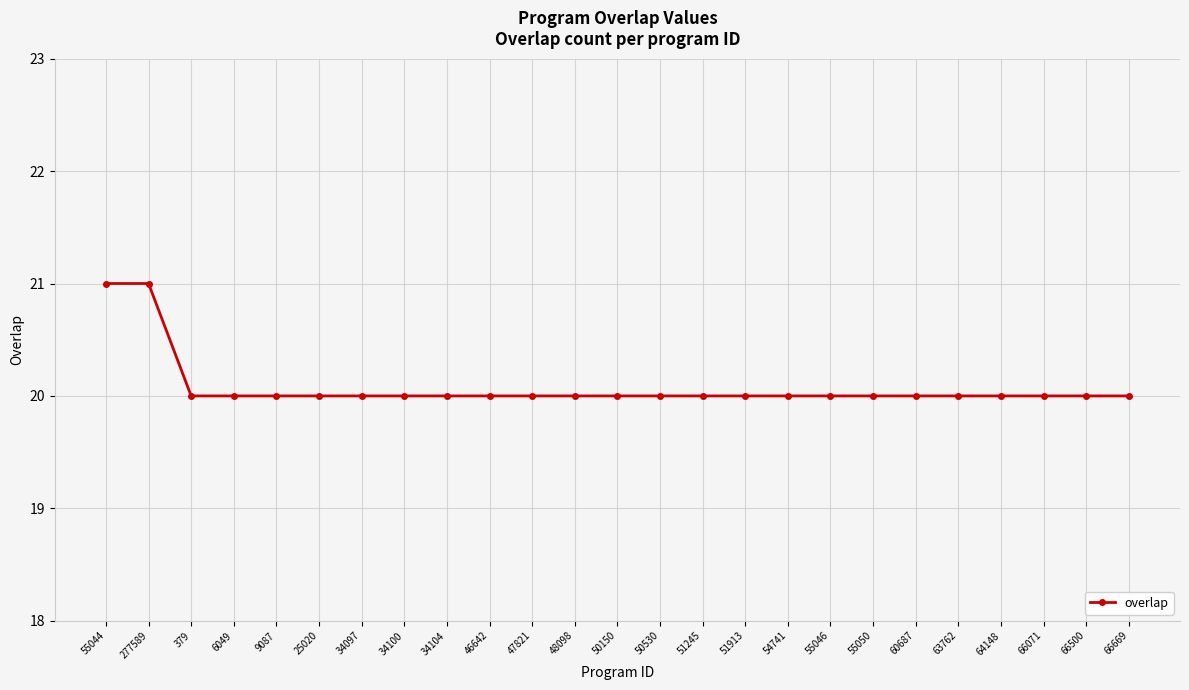

What is the minimum value shown in the chart?

20